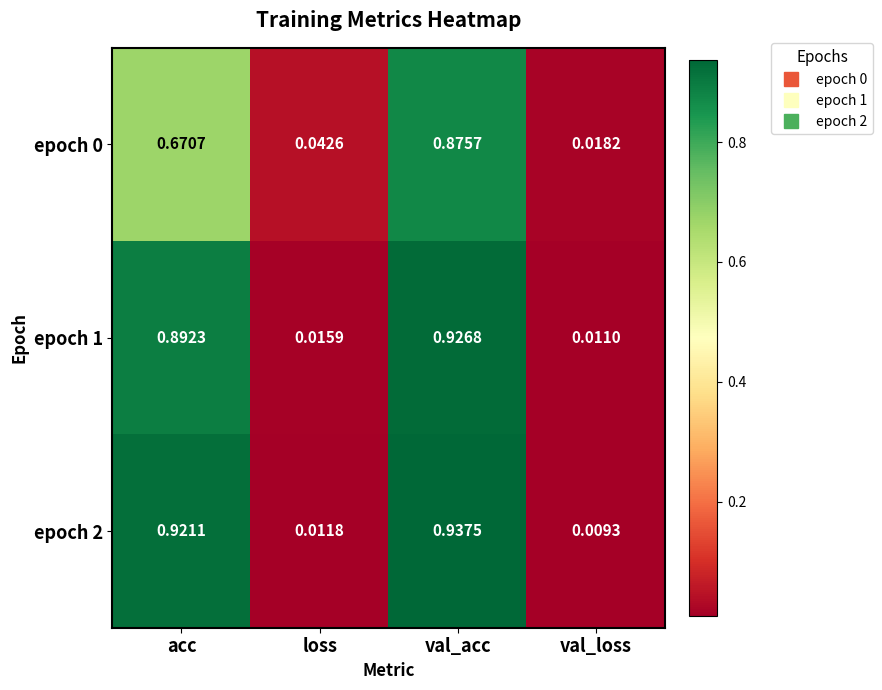

At which label does epoch 0 reach its peak?

val_acc